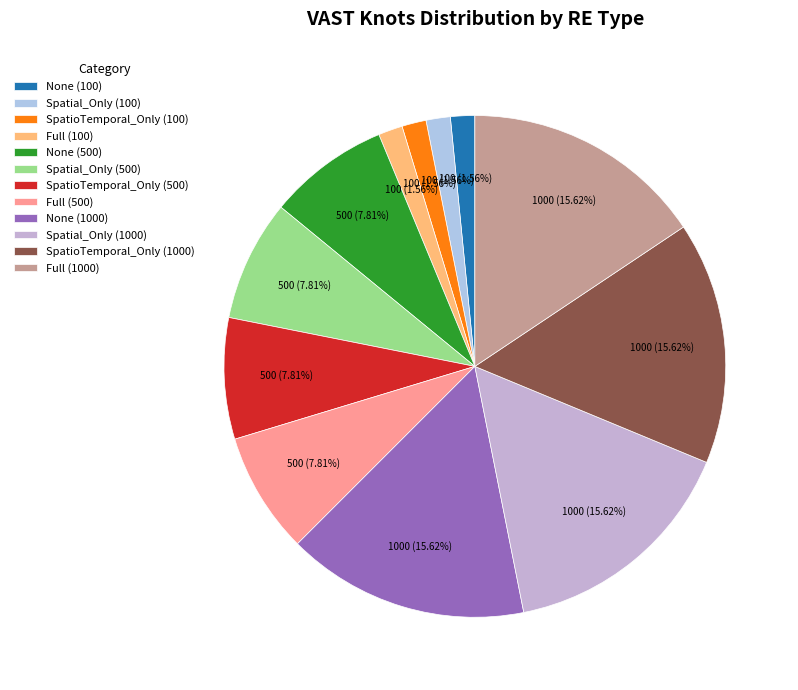

Which category has the biggest portion of the pie?

None (1000)